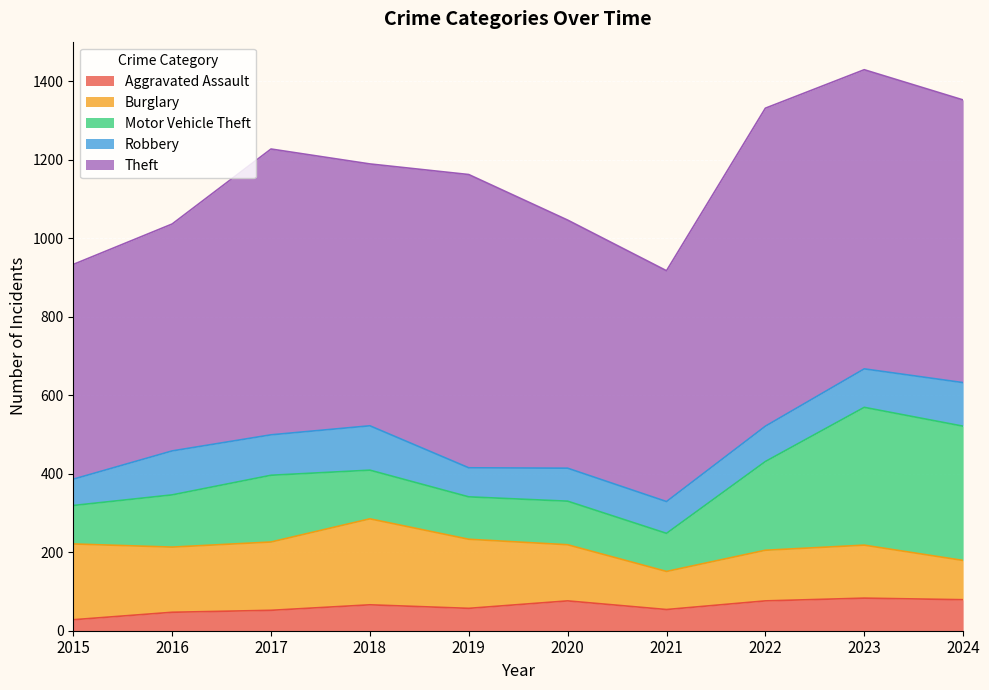

Where is Theft nearest to the value 678?

2018